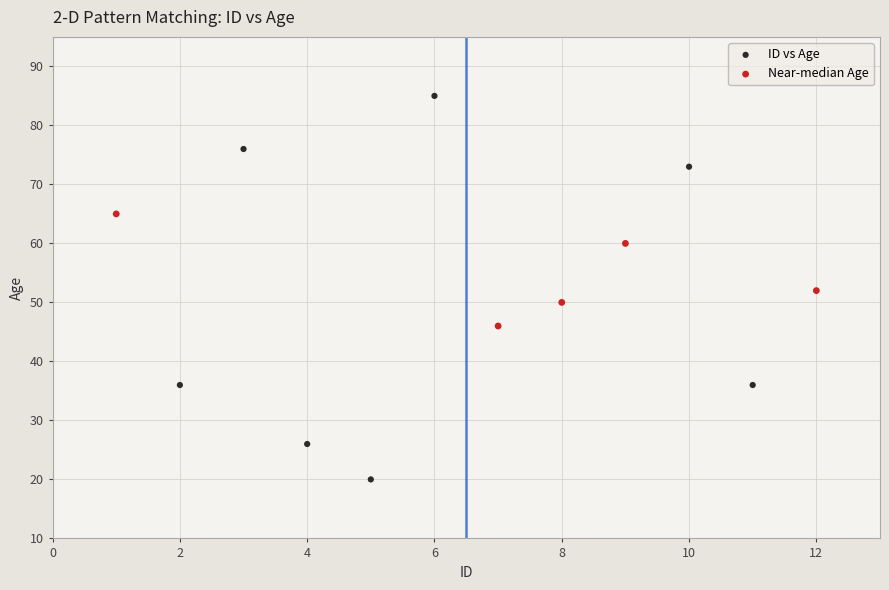

What are all the series names shown in the legend?

ID vs Age, Near-median Age